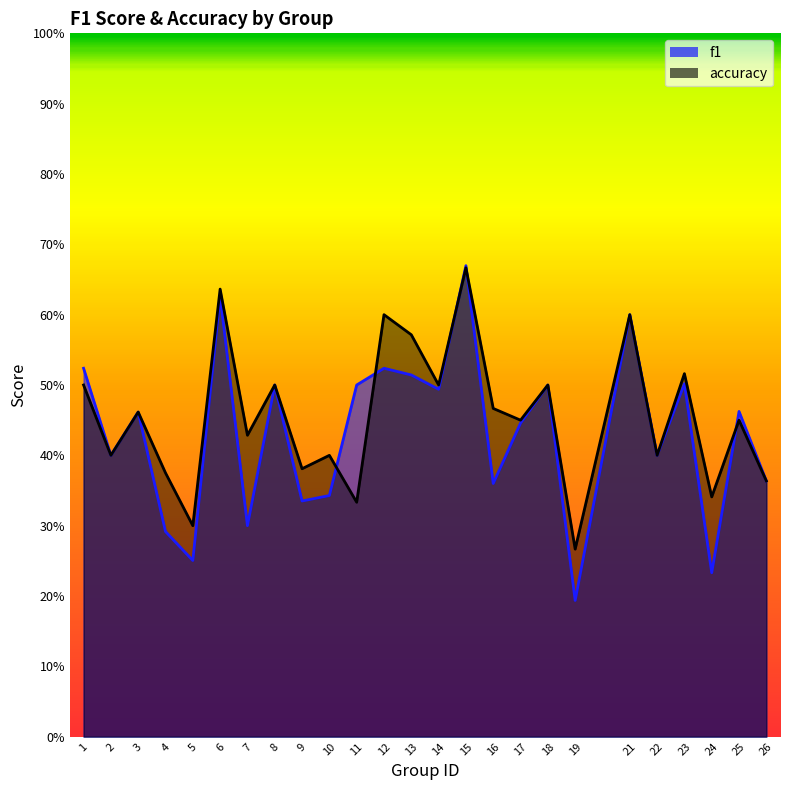

How many times do accuracy and f1 cross each other?

5